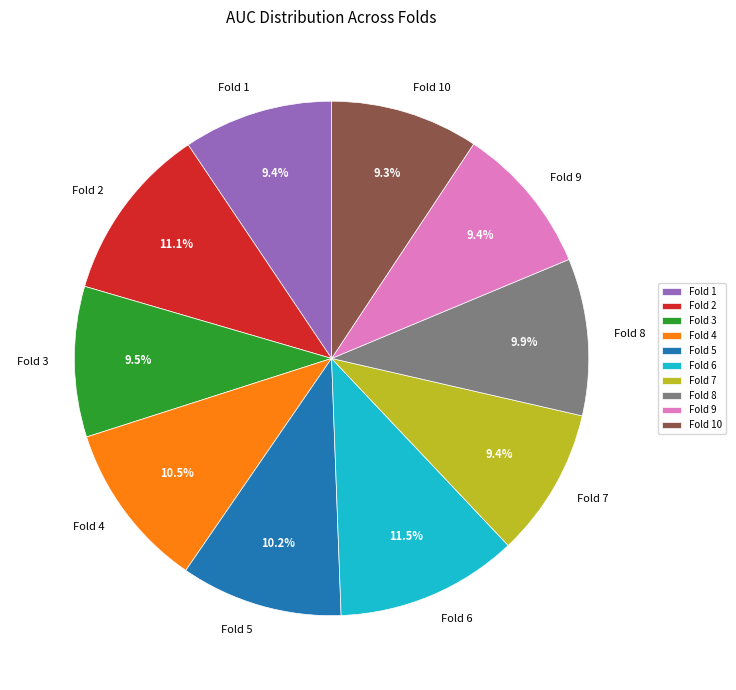

To the nearest percent, what portion does Fold 8 represent?

10%